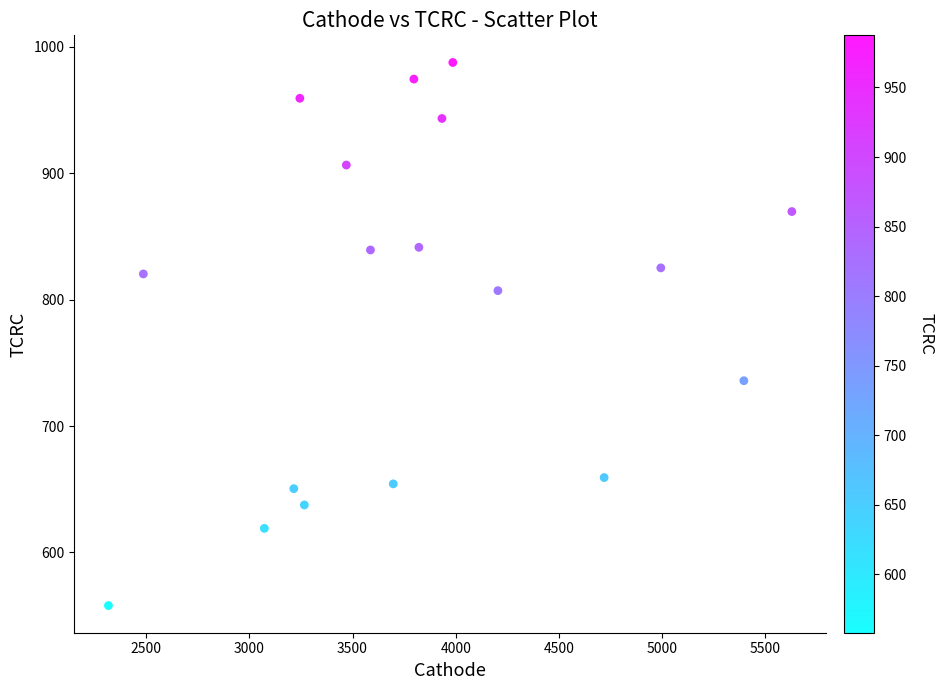

What is the range of X values (max minus min)?

3309.9